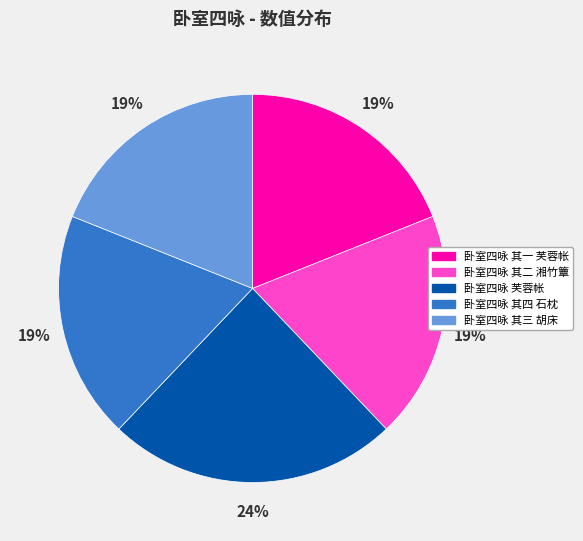

Is the sum of 卧室四咏 其三 胡床 and 卧室四咏 其四 石枕 greater than half?

No